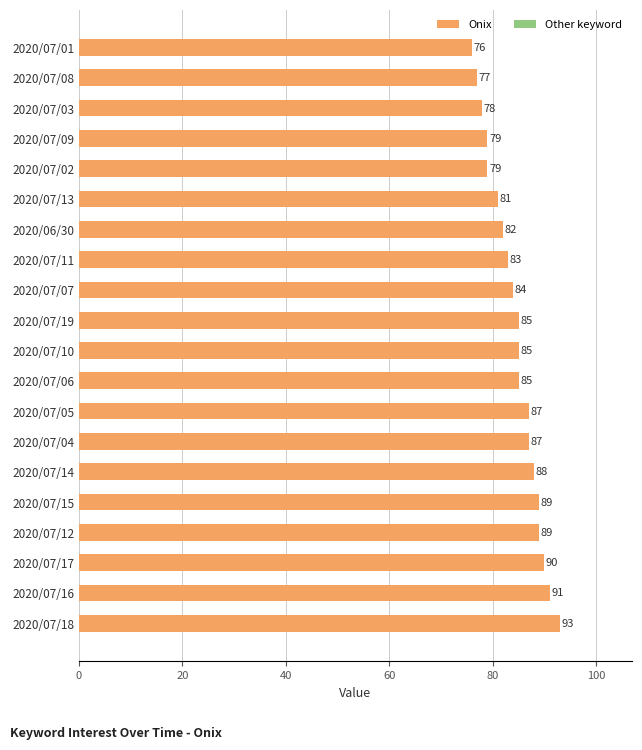

Is it true that the value at 2020/07/08 is 77?

True